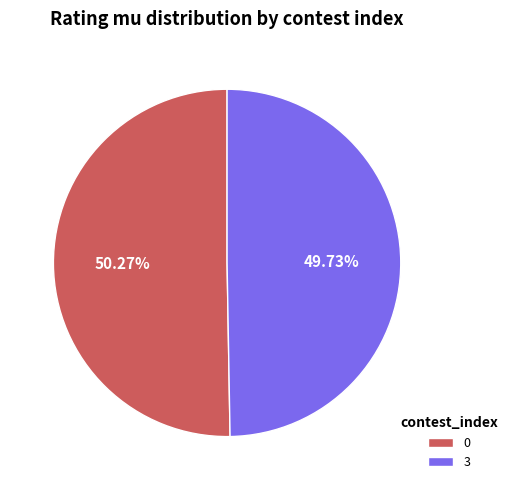

Rank the categories by value from lowest to highest.

3, 0